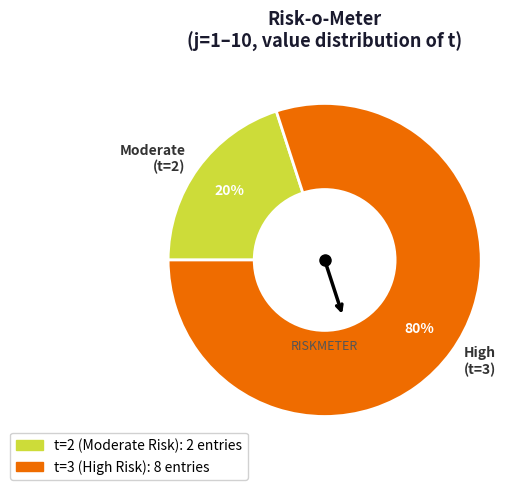

Count the number of slices in the pie.

2